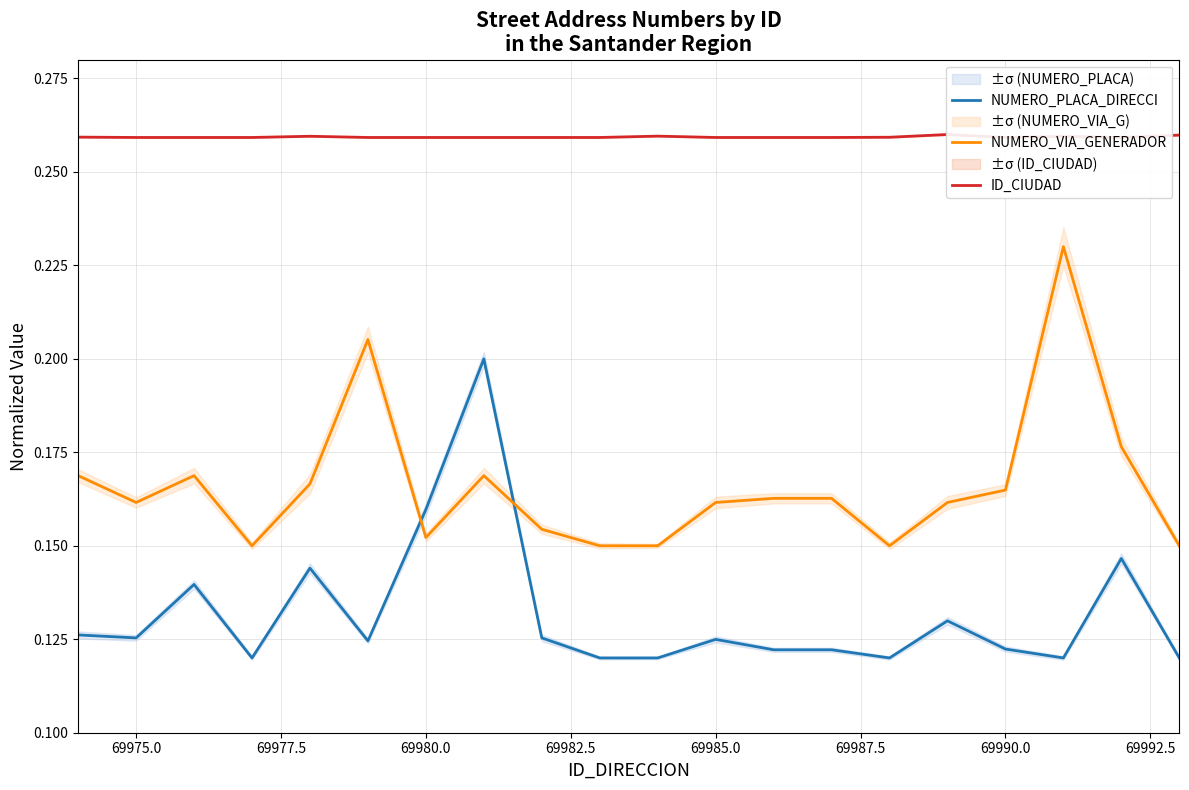

Reading left to right, what are all the values shown in this chart?

NUMERO_PLACA_DIRECCI: 0.1	0.1	0.1	0.1	0.1	0.1	0.2	0.2	0.1	0.1	0.1	0.1	0.1	0.1	0.1	0.1	0.1	0.1	0.1	0.1
NUMERO_VIA_GENERADOR: 0.2	0.2	0.2	0.1	0.2	0.2	0.2	0.2	0.2	0.1	0.1	0.2	0.2	0.2	0.1	0.2	0.2	0.2	0.2	0.1
ID_CIUDAD: 0.3	0.3	0.3	0.3	0.3	0.3	0.3	0.3	0.3	0.3	0.3	0.3	0.3	0.3	0.3	0.3	0.3	0.3	0.3	0.3